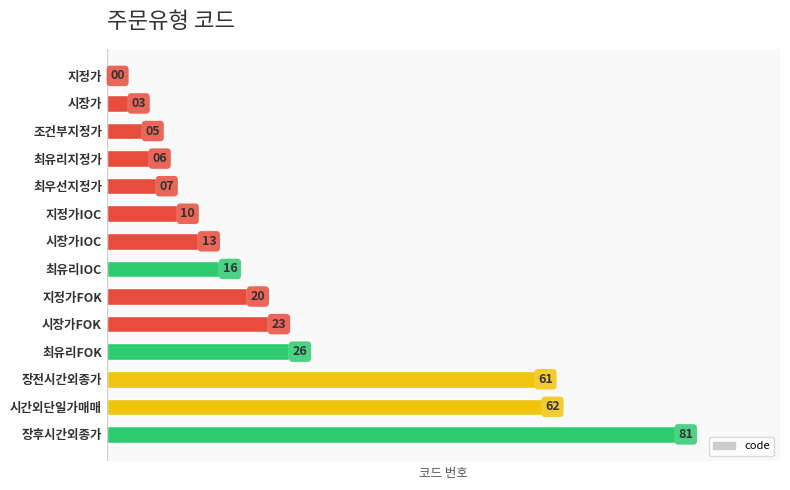

What is the change in value from 시장가IOC to 시장가FOK?

+10